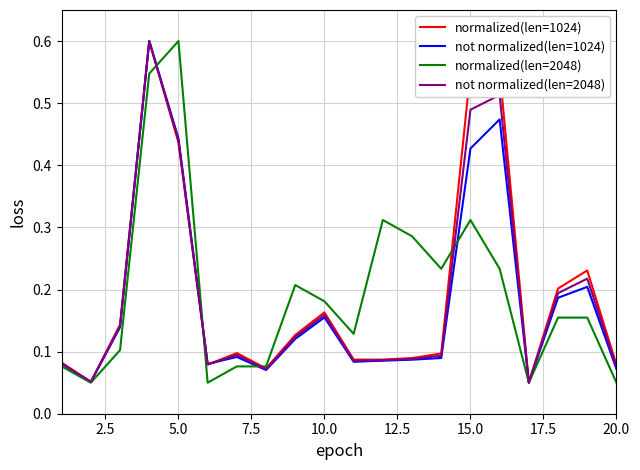

At which category does normalized(len=2048) reach its first local peak?

5.0